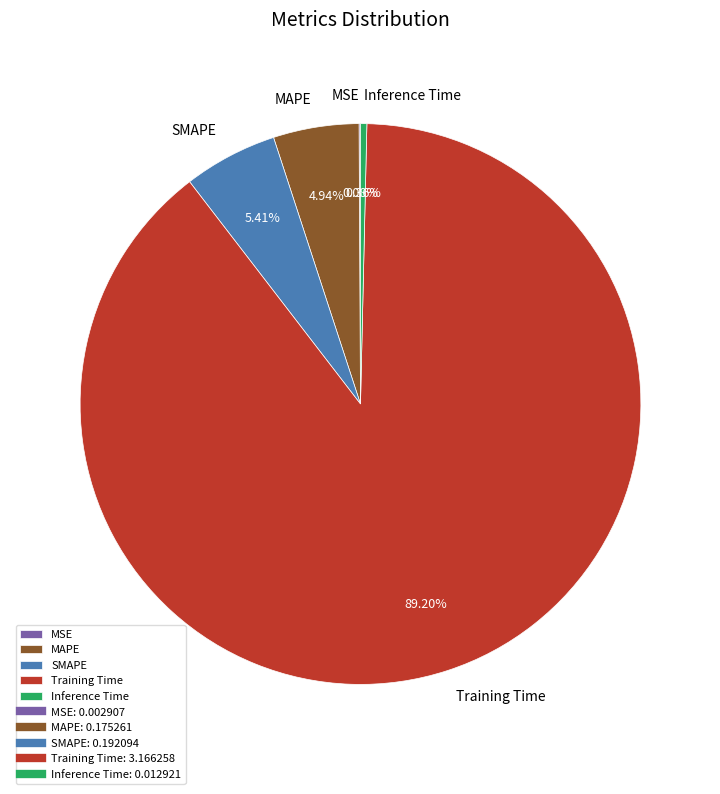

Which slice is the largest?

Training Time